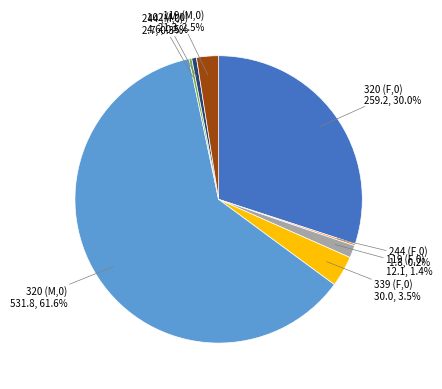

Does any single category account for the majority?

Yes